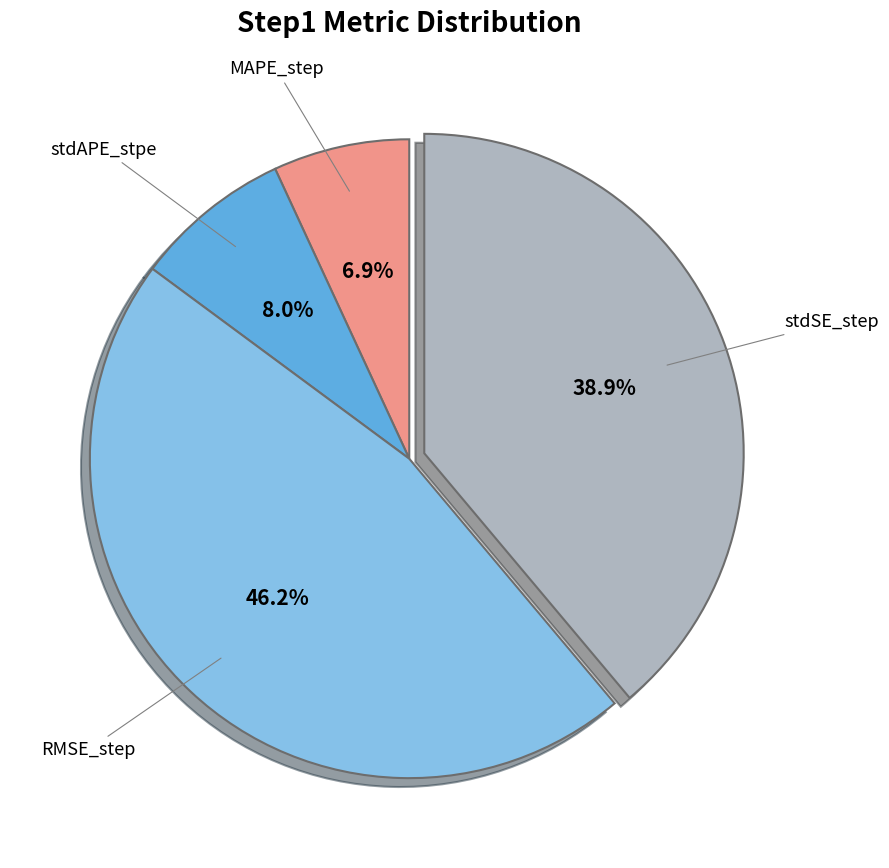

Does any single category account for the majority?

No